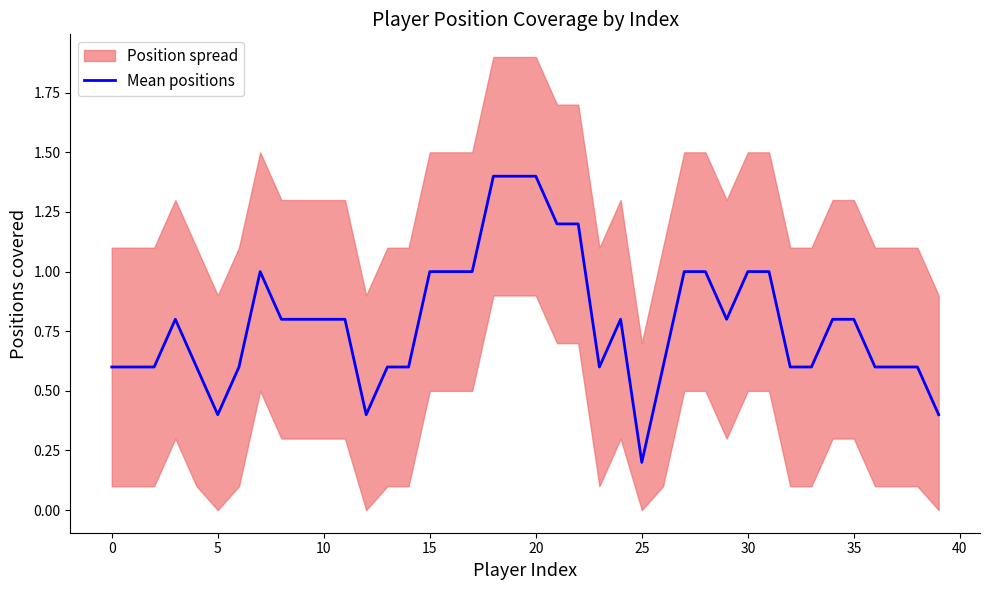

Which has a higher value, 38 or 18?

18